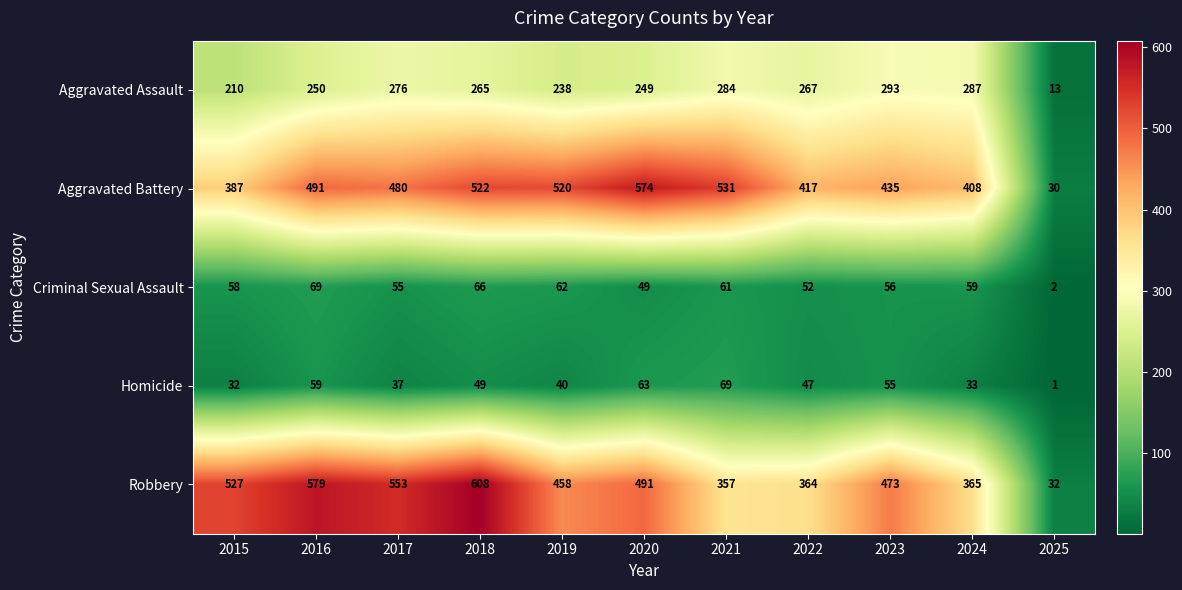

Rank the series at 2016 from lowest to highest value.

Homicide, Criminal Sexual Assault, Aggravated Assault, Aggravated Battery, Robbery